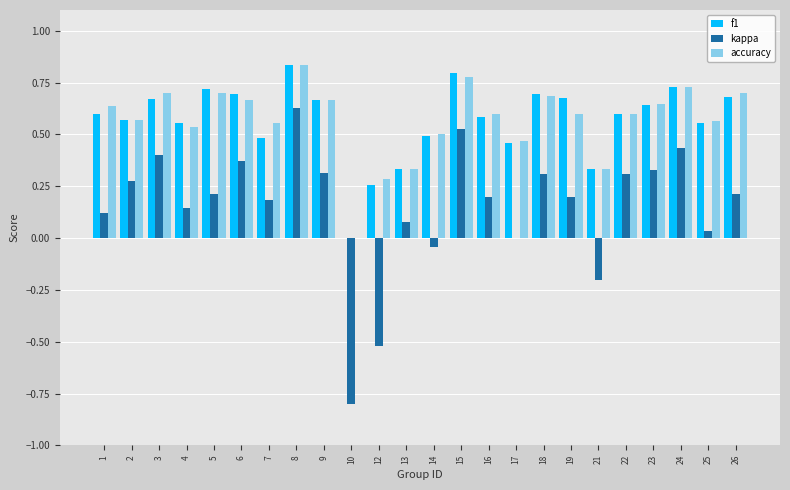

Which series changed the most between 12 and 22?

kappa